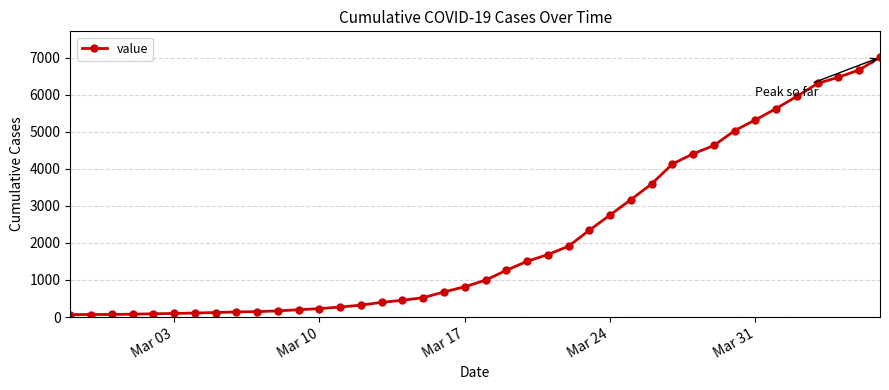

What is the maximum value shown in the chart?

7007